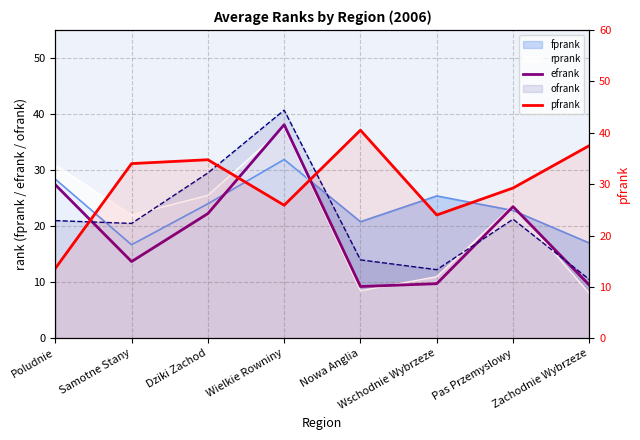

At which label does efrank reach its peak?

Wielkie Rowniny